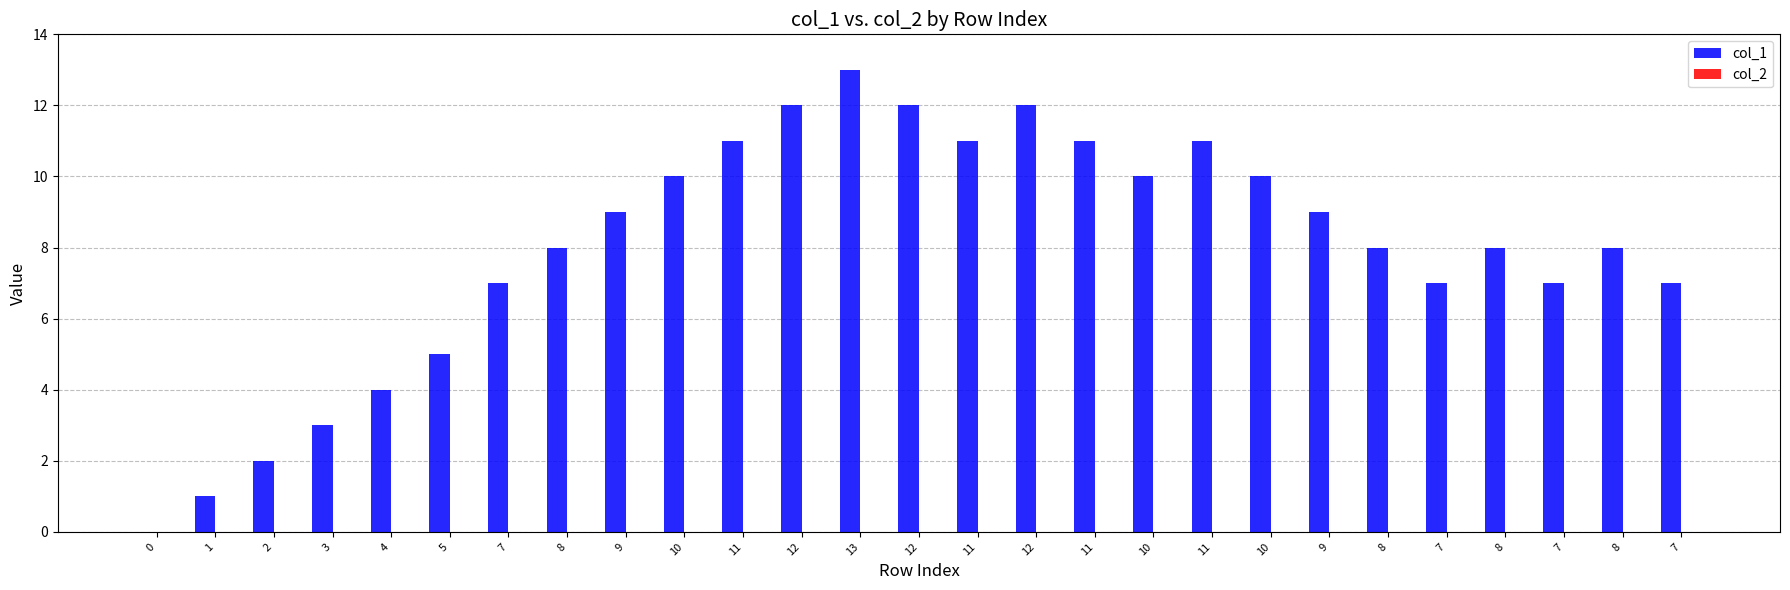

How many values are above zero?

26